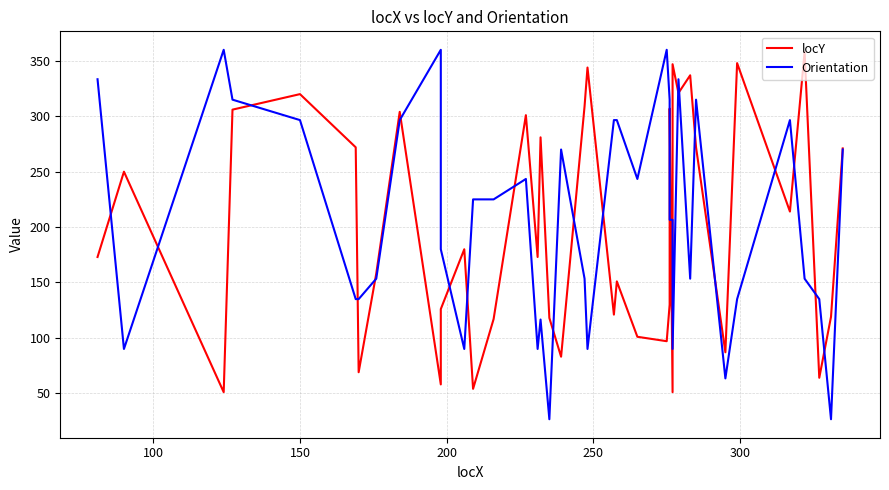

What are all the series names shown in the legend?

locY, Orientation